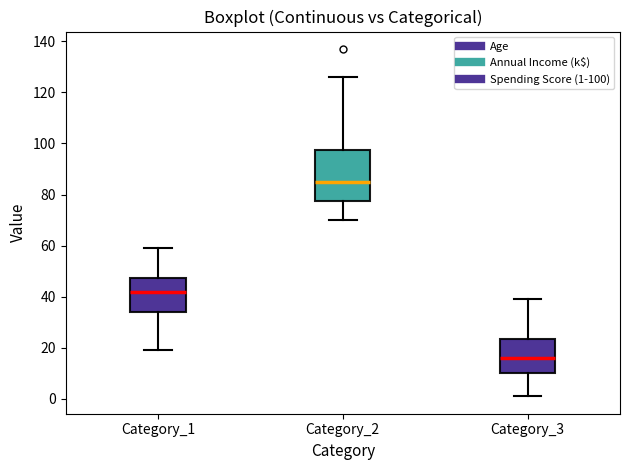

Where is the upper edge of the box for Category_2 on the y-axis? The values are not printed on the chart, so give them approximately, as read against the axis.

98